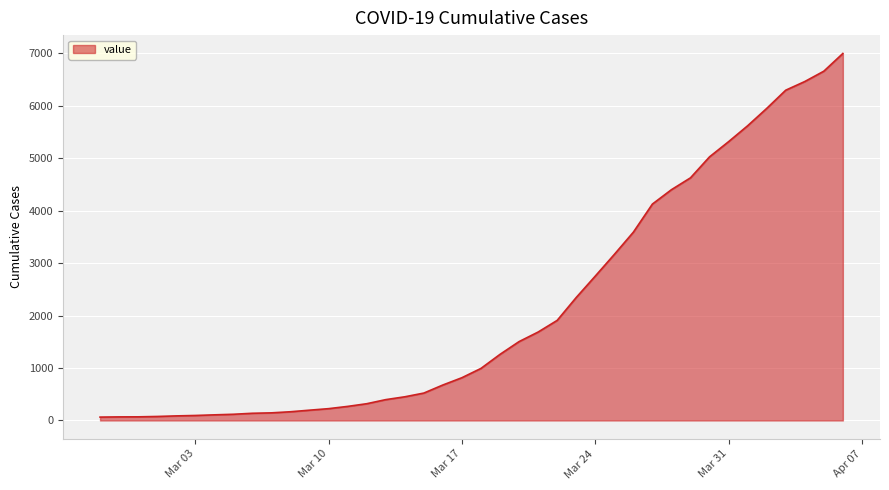

What is the maximum value shown in the chart?

6994